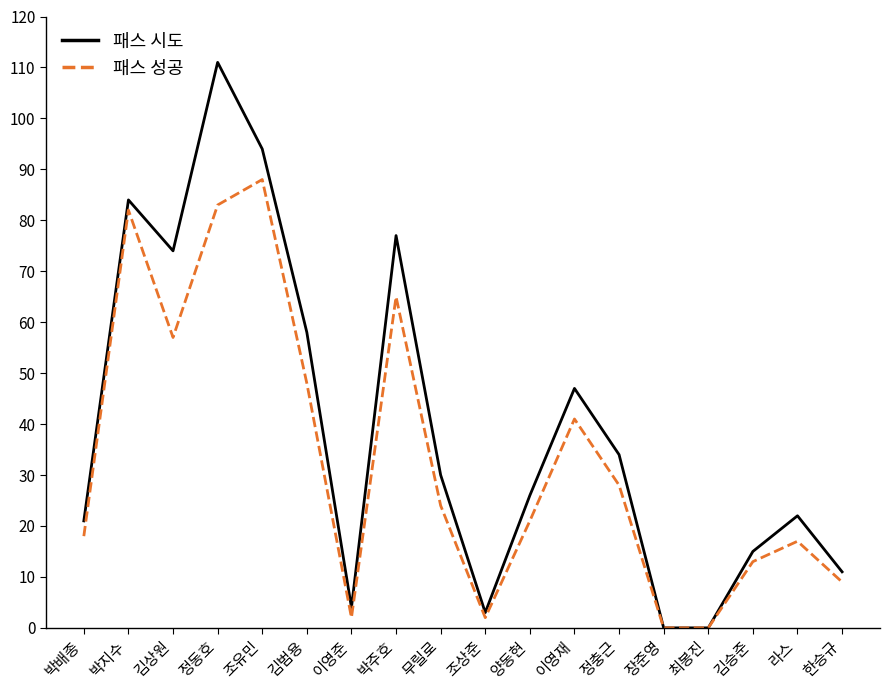

What is the sum of all 패스 시도 values?

711